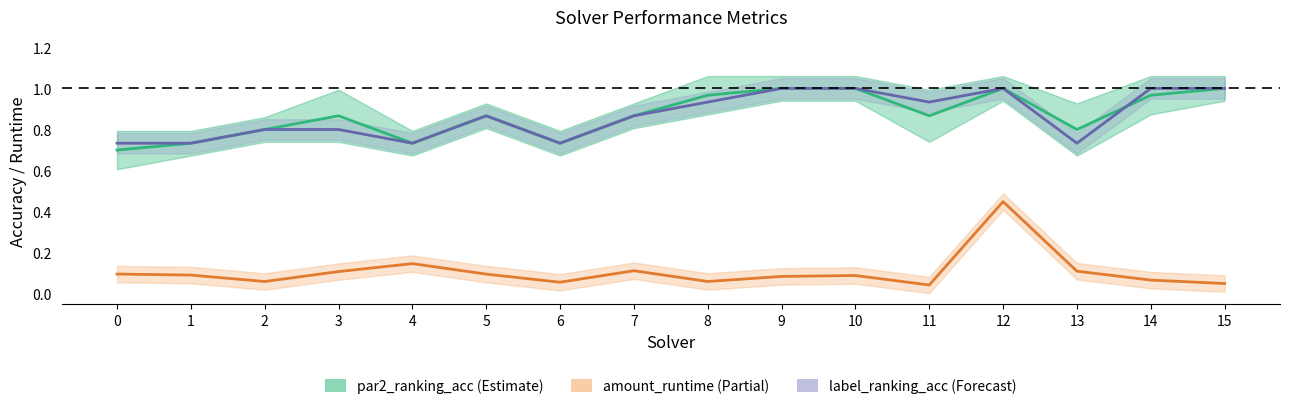

Where is the first local maximum for amount_runtime?

4